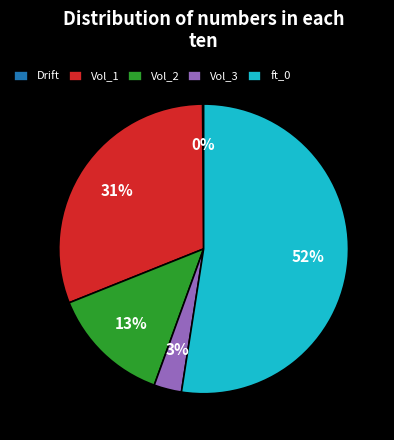

Between Vol_1 and Vol_3, which is larger?

Vol_1